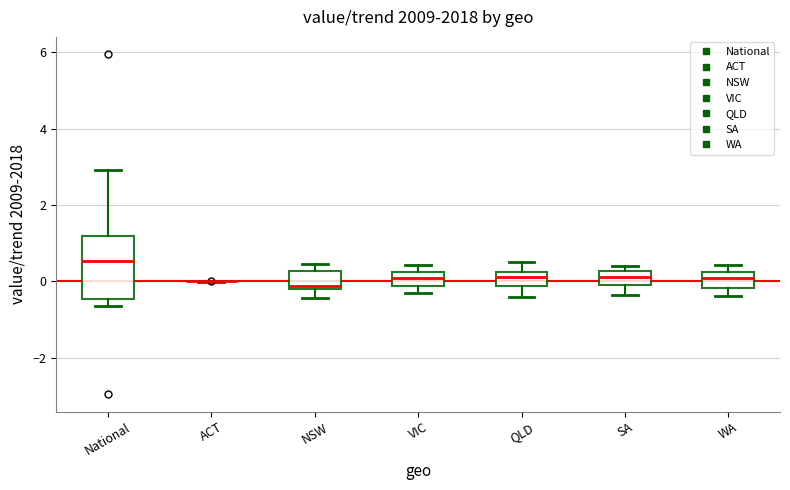

Reading left to right, read every box against the y-axis: the position of its median line, the range the box covers, and the ends of its whiskers. The values are not printed on the chart, so give them approximately, as read against the axis.

National: median 0.6, box -0.4 to 1.2, whiskers -0.6 to 3.0
ACT: box collapsed to a line at 0.0, whiskers 0.0 to 0.0
NSW: median -0.2 (just above the box's lower edge), box -0.2 to 0.2, whiskers -0.4 to 0.4
VIC: median 0.0, box -0.2 to 0.2, whiskers -0.4 to 0.4
QLD: median 0.2 (inside the box), box -0.2 to 0.2, whiskers -0.4 to 0.6
SA: median 0.2 (inside the box), box 0.0 to 0.2, whiskers -0.4 to 0.4
WA: median 0.2 (just below the box's upper edge), box -0.2 to 0.2, whiskers -0.4 to 0.4